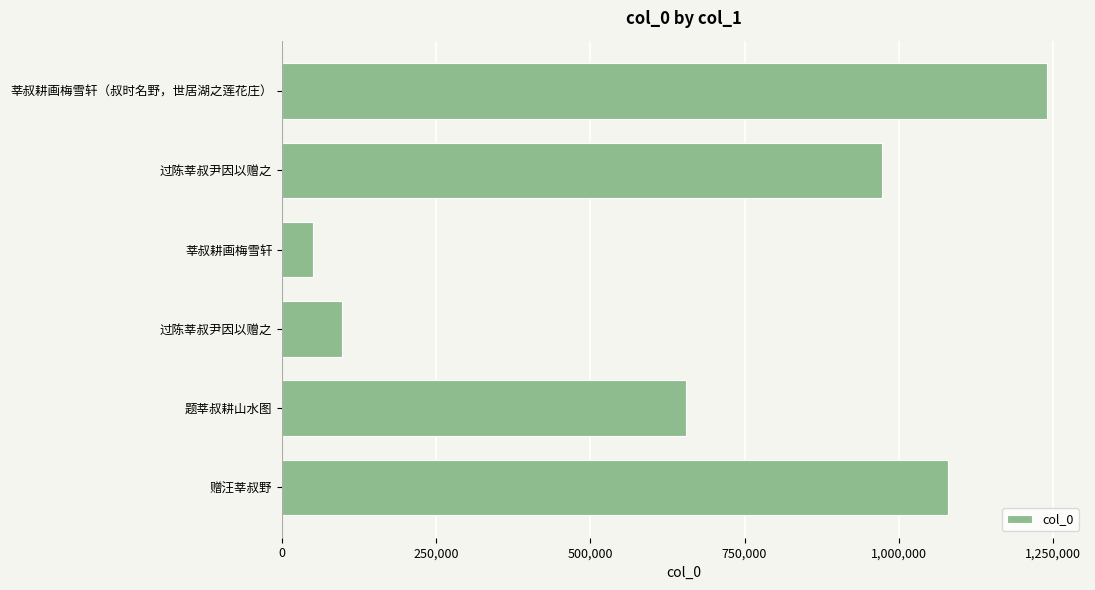

What is the difference between the maximum and minimum values?

1190774